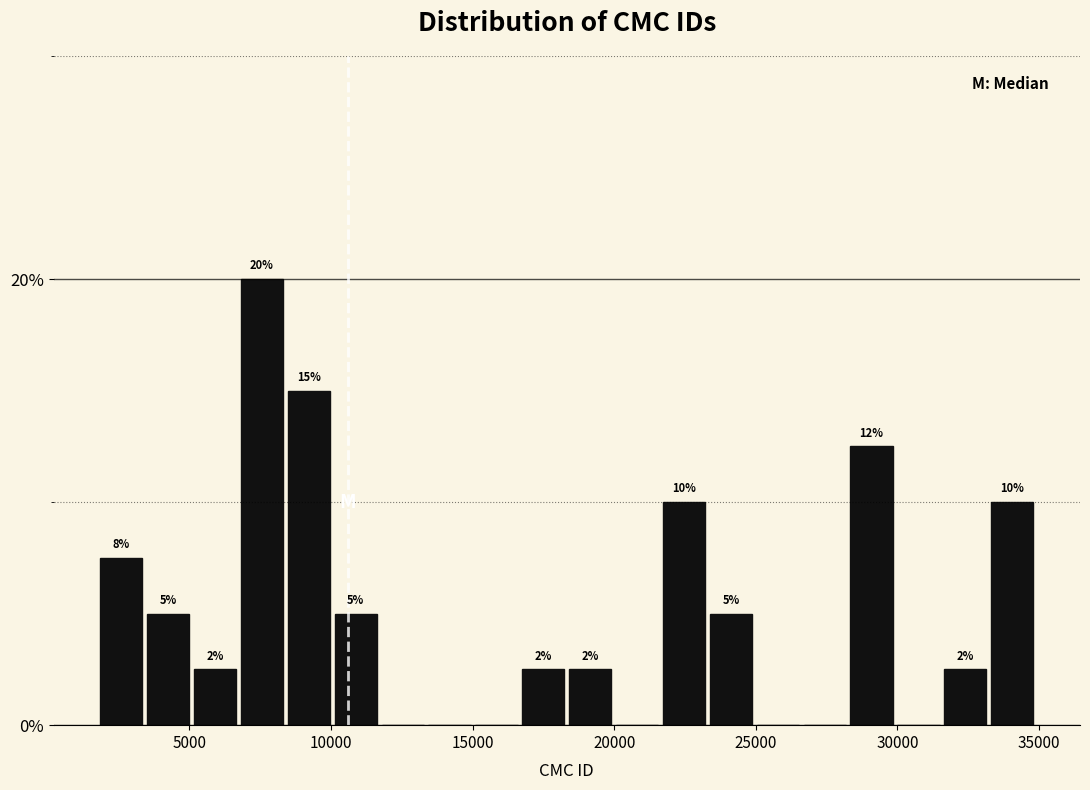

Around what value on the x-axis is the tallest bar? Give the approximate position of its centre, as read against the axis.

7500